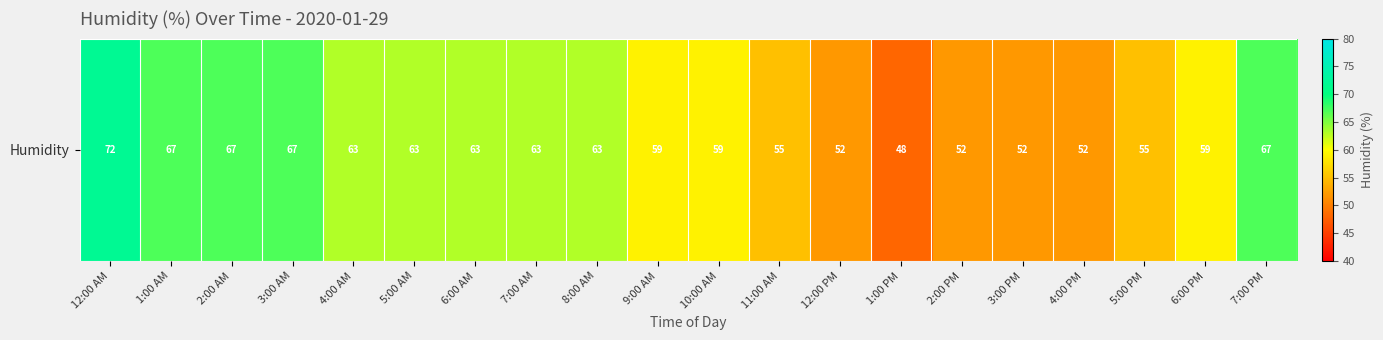

Reading left to right, what are all the values shown in this chart?

72	67	67	67	63	63	63	63	63	59	59	55	52	48	52	52	52	55	59	67